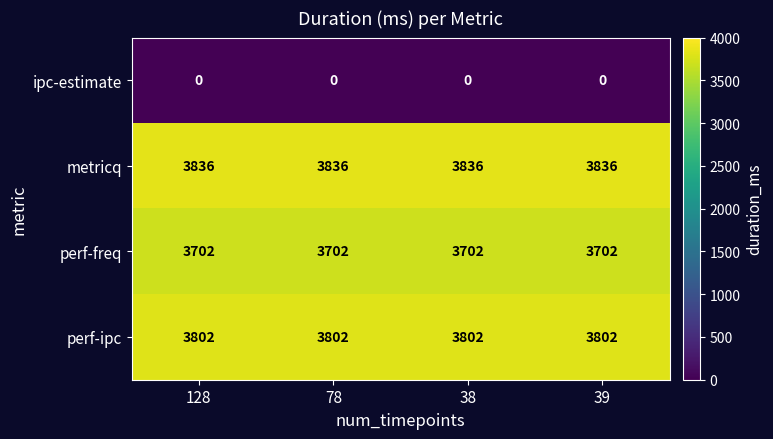

Rank the series by their maximum value, from highest to lowest.

metricq, perf-ipc, perf-freq, ipc-estimate